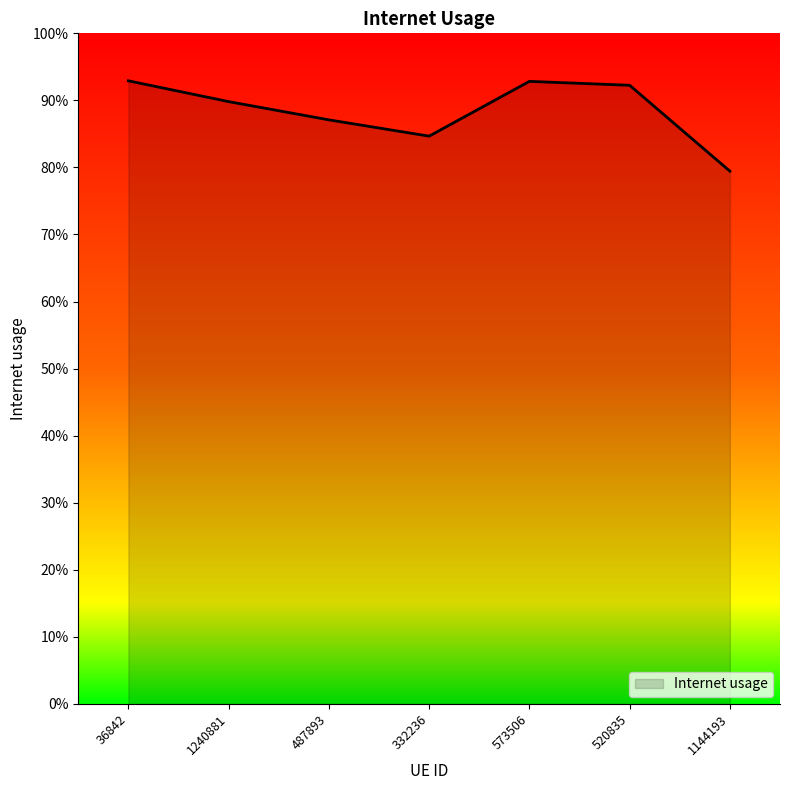

Does the chart have visible grid lines?

No